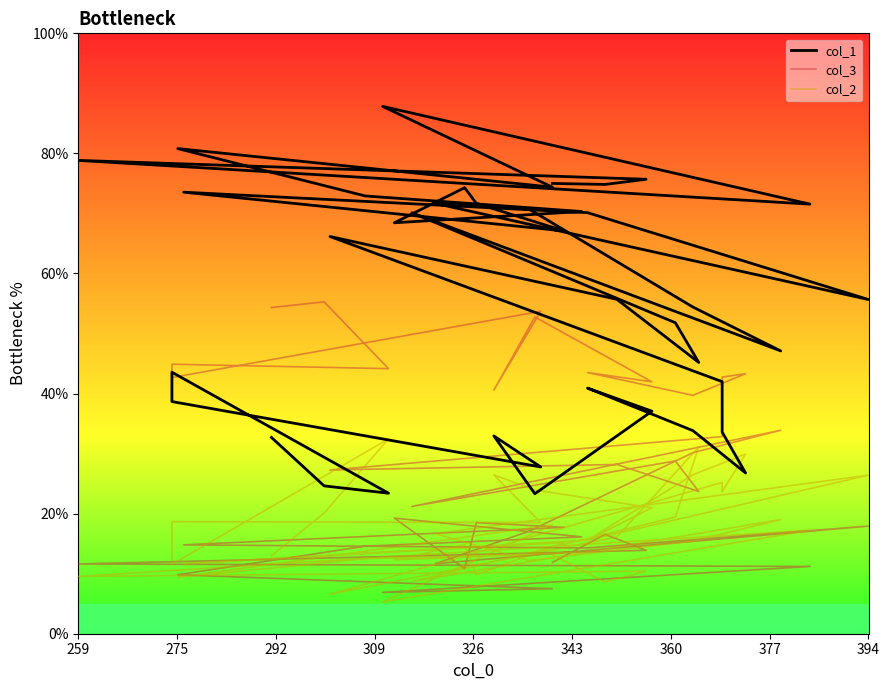

At which label does col_3 reach its minimum?

343